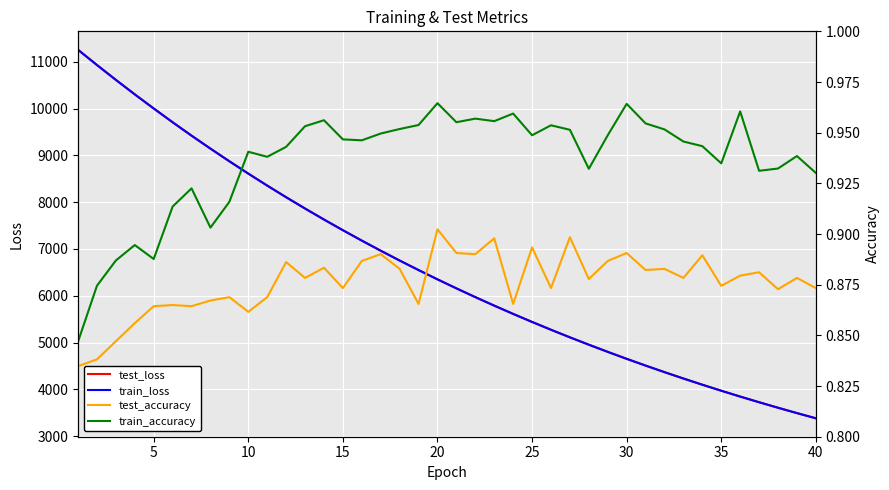

What is the highest value of the train_loss series?

11256.1